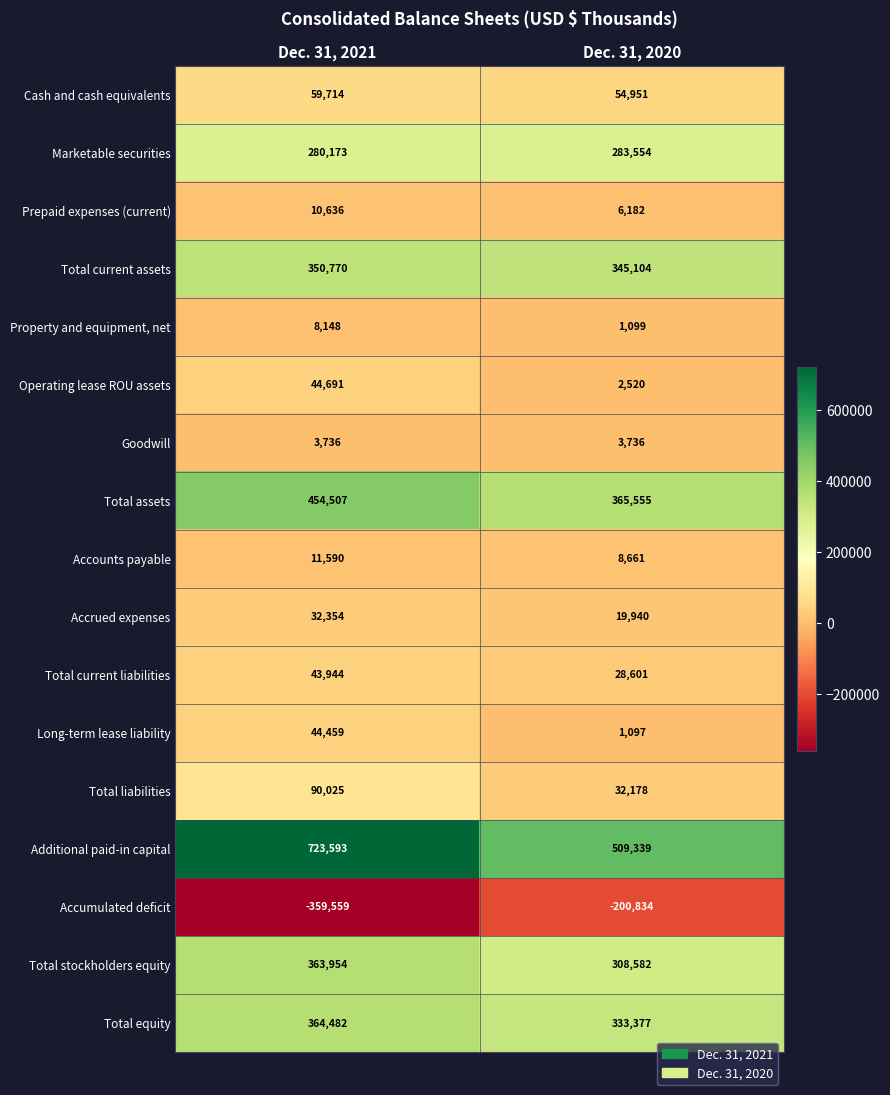

At Dec. 31, 2020, list the series in order from smallest to largest.

Accumulated deficit, Long-term lease liability, Property and equipment, net, Operating lease ROU assets, Goodwill, Prepaid expenses (current), Accounts payable, Accrued expenses, Total current liabilities, Total liabilities, Cash and cash equivalents, Marketable securities, Total stockholders equity, Total equity, Total current assets, Total assets, Additional paid-in capital